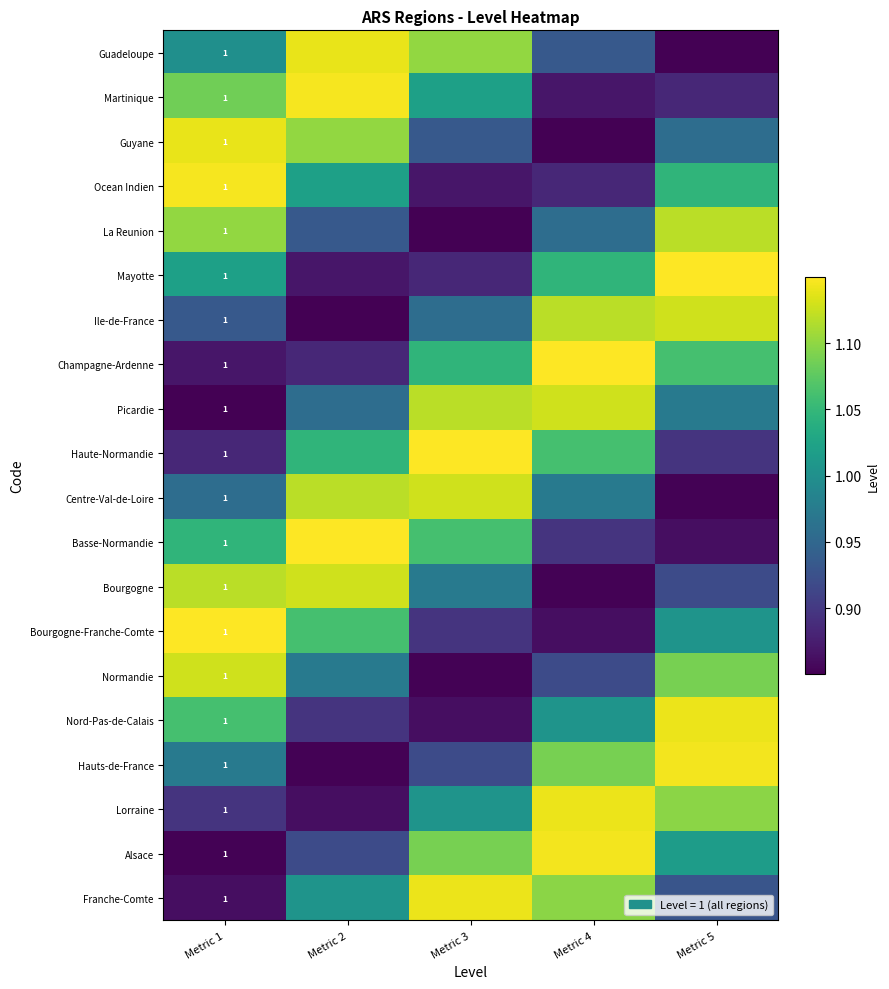

What is the highest value of the Martinique series?

1.1